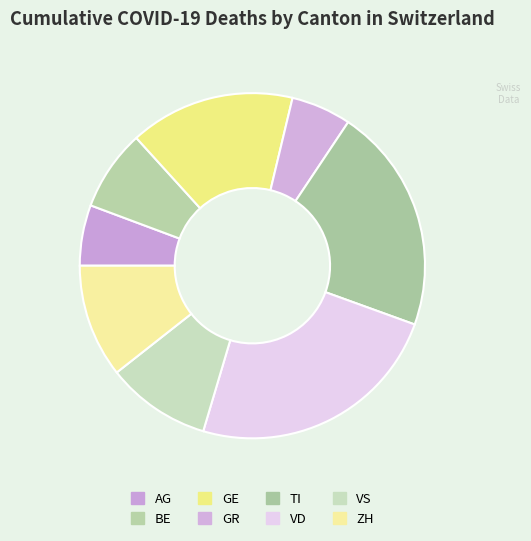

Count the number of slices in the pie.

8